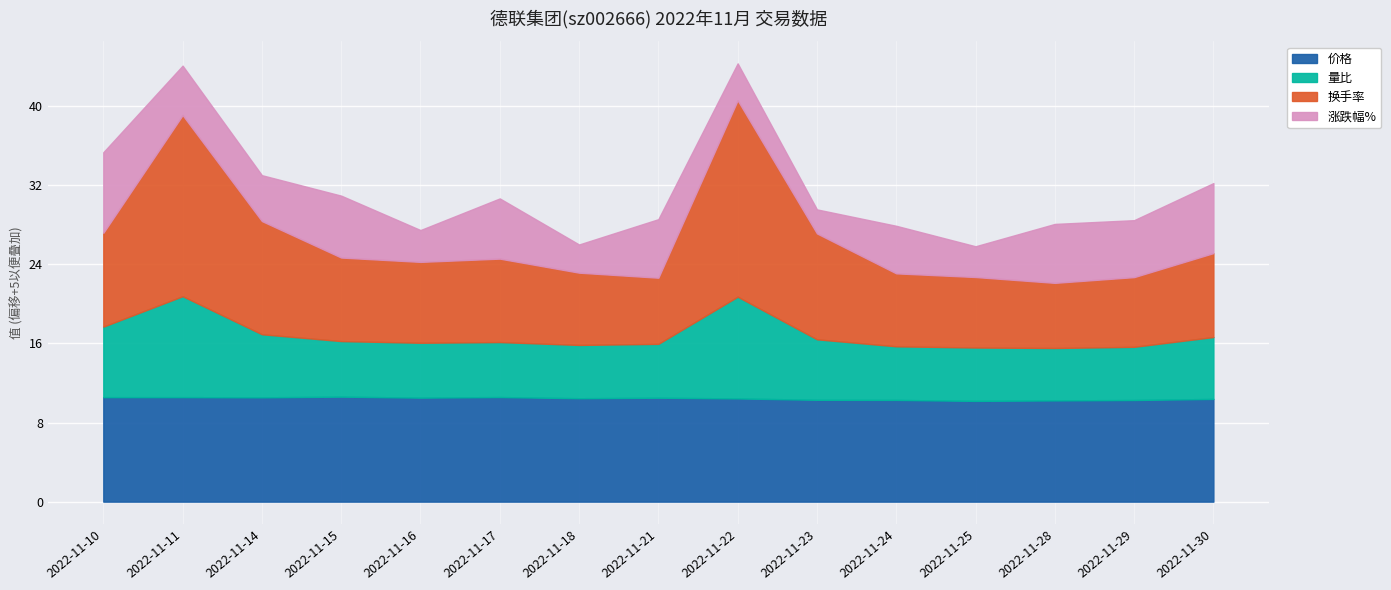

Is the value of 换手率 at 2022-11-14 greater than the value of 价格 at 2022-11-15?

Yes